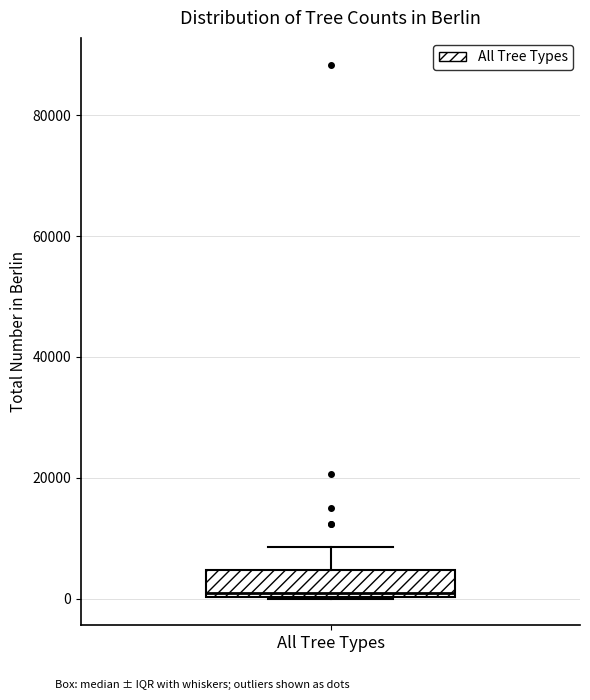

Transcribe this box plot: give where the median line is, the range the box spans, and where the two whiskers end, as read against the y-axis. The values are not printed on the chart, so give them approximately, as read against the axis.

median 0 (just above the box's lower edge), box 0 to 4000, whiskers 0 to 8000